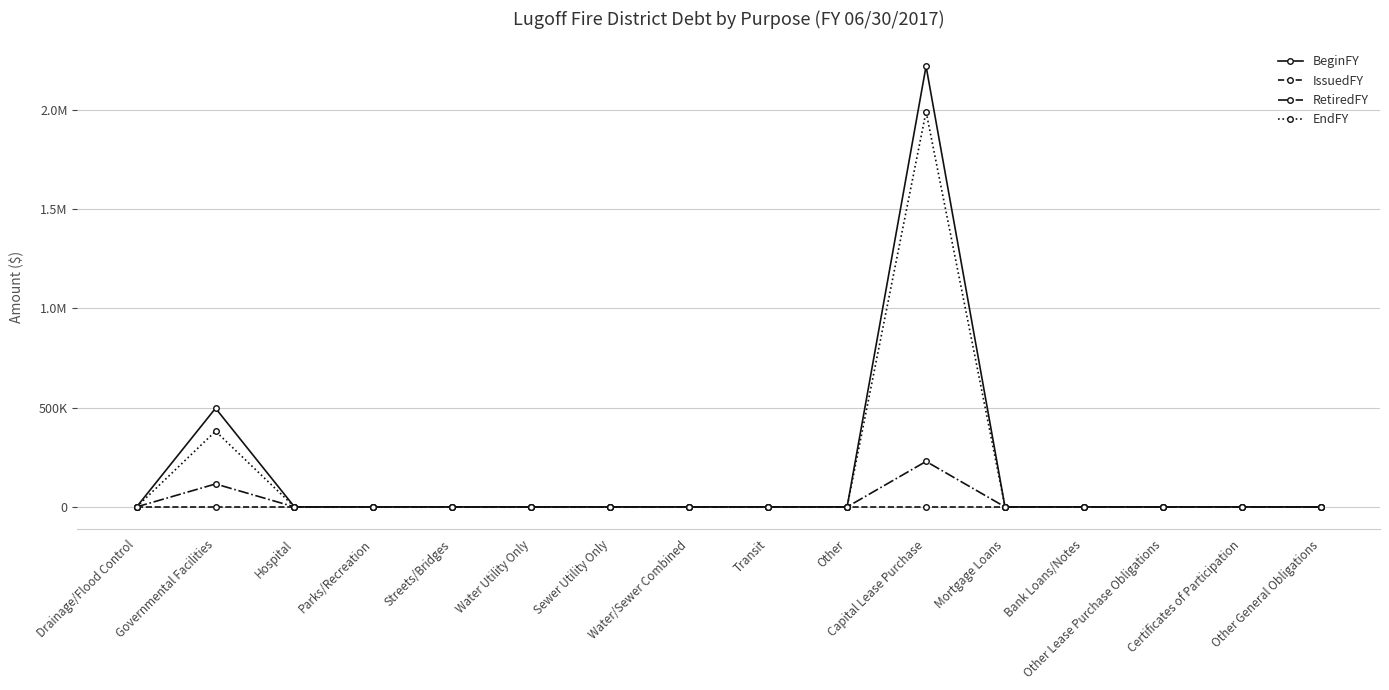

Reading right to left, list all the values displayed in this chart.

BeginFY: Other General Obligations=0	Certificates of Participation=0	Other Lease Purchase Obligations=0	Bank Loans/Notes=0	Mortgage Loans=0	Capital Lease Purchase=2220393	Other=0	Transit=0	Water/Sewer Combined=0	Sewer Utility Only=0	Water Utility Only=0	Streets/Bridges=0	Parks/Recreation=0	Hospital=0	Governmental Facilities=497056	Drainage/Flood Control=0
IssuedFY: Other General Obligations=0	Certificates of Participation=0	Other Lease Purchase Obligations=0	Bank Loans/Notes=0	Mortgage Loans=0	Capital Lease Purchase=0	Other=0	Transit=0	Water/Sewer Combined=0	Sewer Utility Only=0	Water Utility Only=0	Streets/Bridges=0	Parks/Recreation=0	Hospital=0	Governmental Facilities=0	Drainage/Flood Control=0
RetiredFY: Other General Obligations=0	Certificates of Participation=0	Other Lease Purchase Obligations=0	Bank Loans/Notes=0	Mortgage Loans=0	Capital Lease Purchase=229154	Other=0	Transit=0	Water/Sewer Combined=0	Sewer Utility Only=0	Water Utility Only=0	Streets/Bridges=0	Parks/Recreation=0	Hospital=0	Governmental Facilities=115678	Drainage/Flood Control=0
EndFY: Other General Obligations=0	Certificates of Participation=0	Other Lease Purchase Obligations=0	Bank Loans/Notes=0	Mortgage Loans=0	Capital Lease Purchase=1991239	Other=0	Transit=0	Water/Sewer Combined=0	Sewer Utility Only=0	Water Utility Only=0	Streets/Bridges=0	Parks/Recreation=0	Hospital=0	Governmental Facilities=381378	Drainage/Flood Control=0